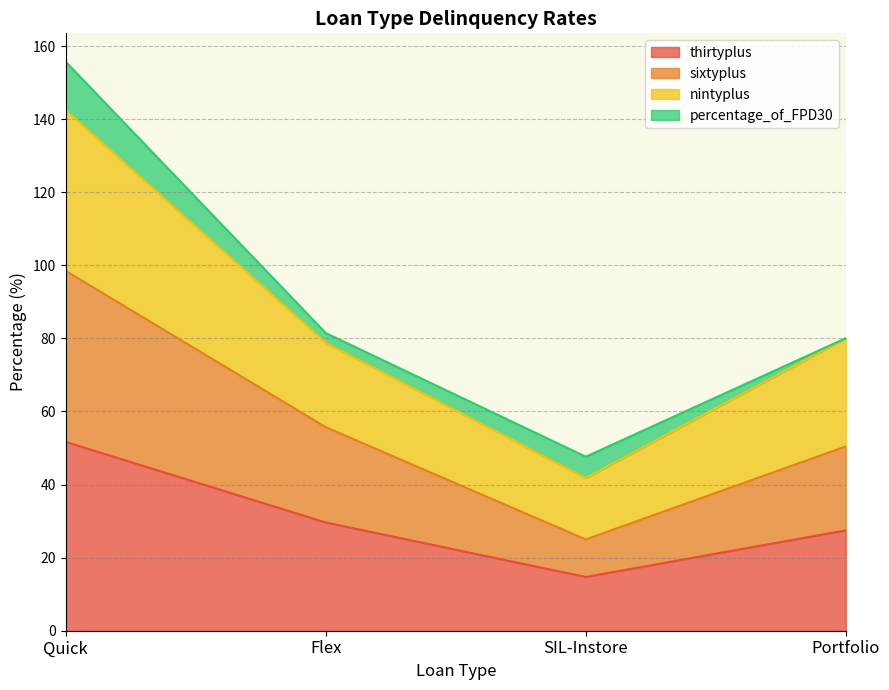

What is the label of the 2nd point from the right?

SIL-Instore